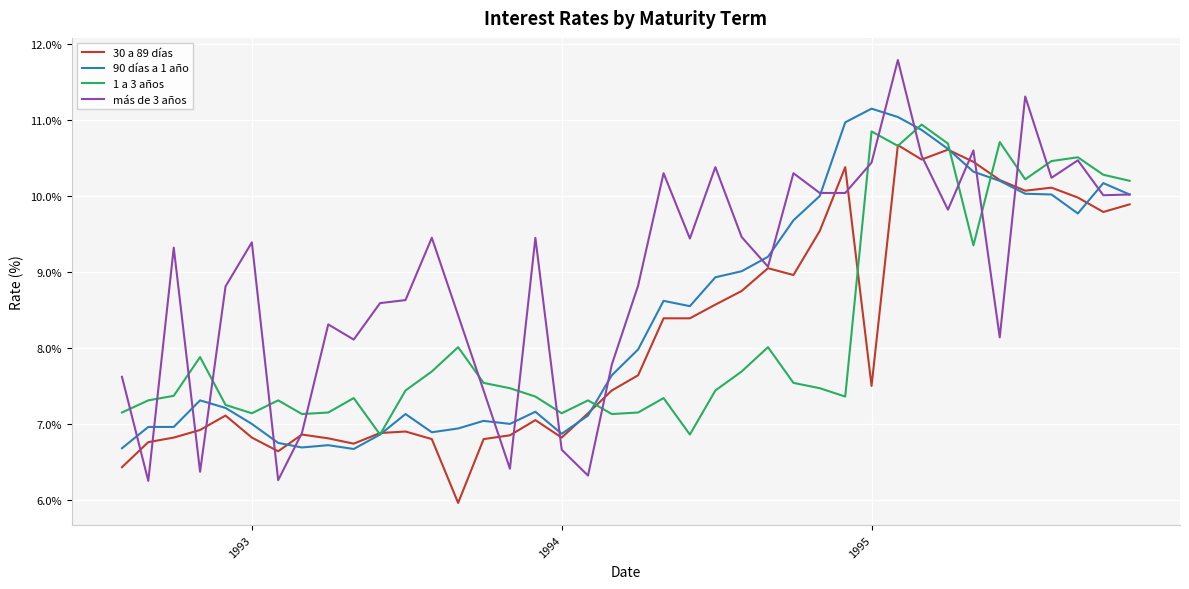

Which series has the widest spread of values?

más de 3 años